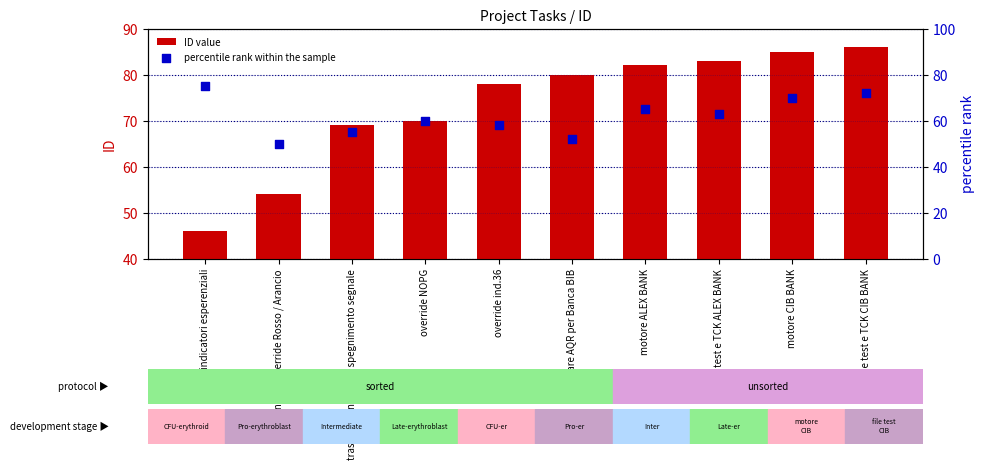

Which series has the largest Y range (max minus min)?

ID value